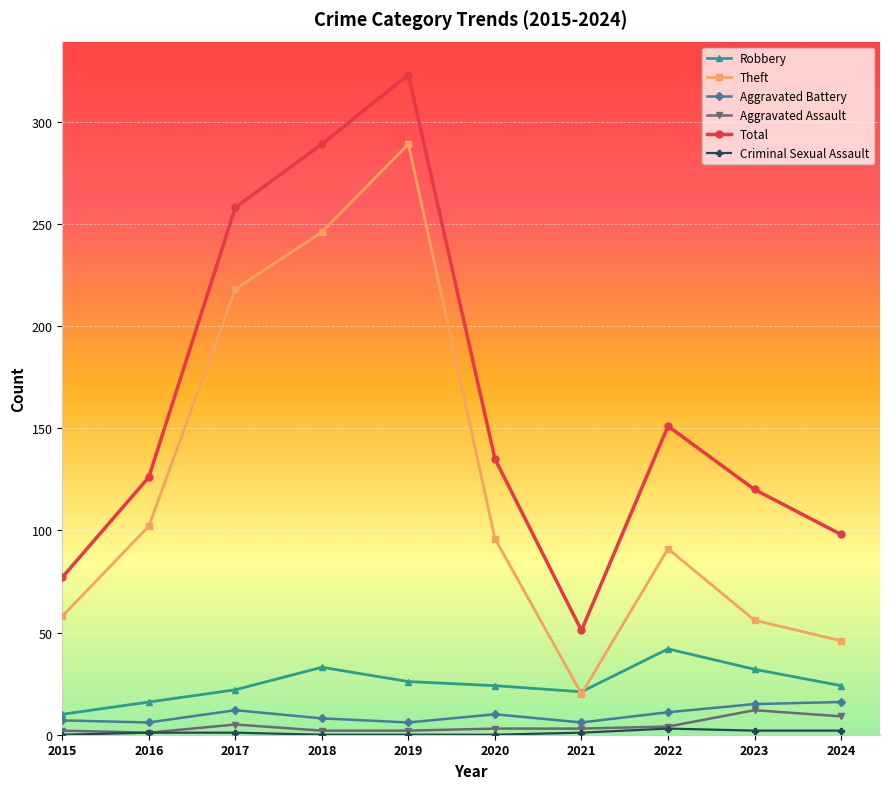

Which label corresponds to the largest value in the chart?

2019